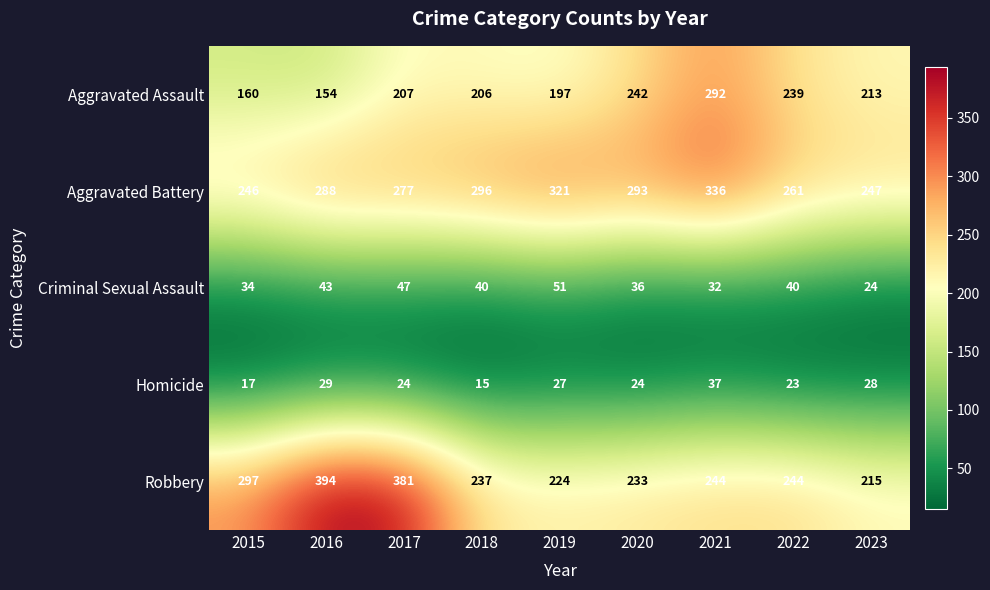

At how many categories does at least one series exceed 194?

9